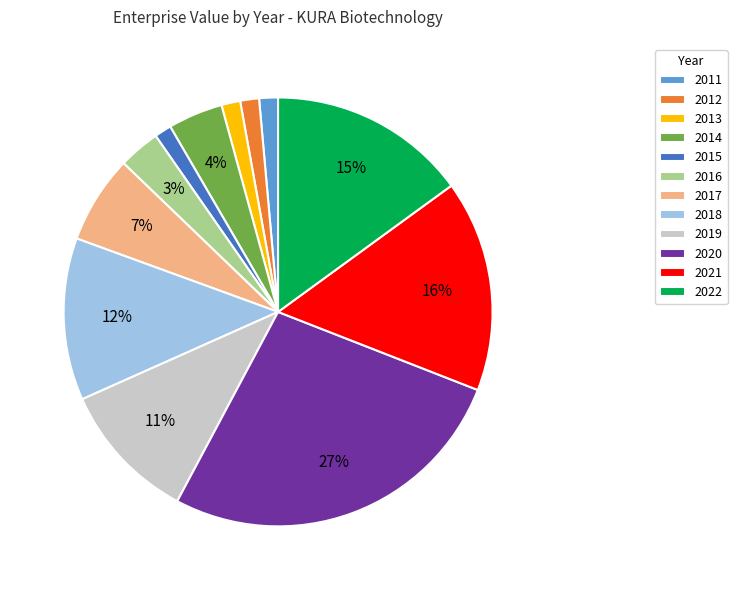

To the nearest percent, what is the difference between the 2014 and 2013 slice percentages?

3%